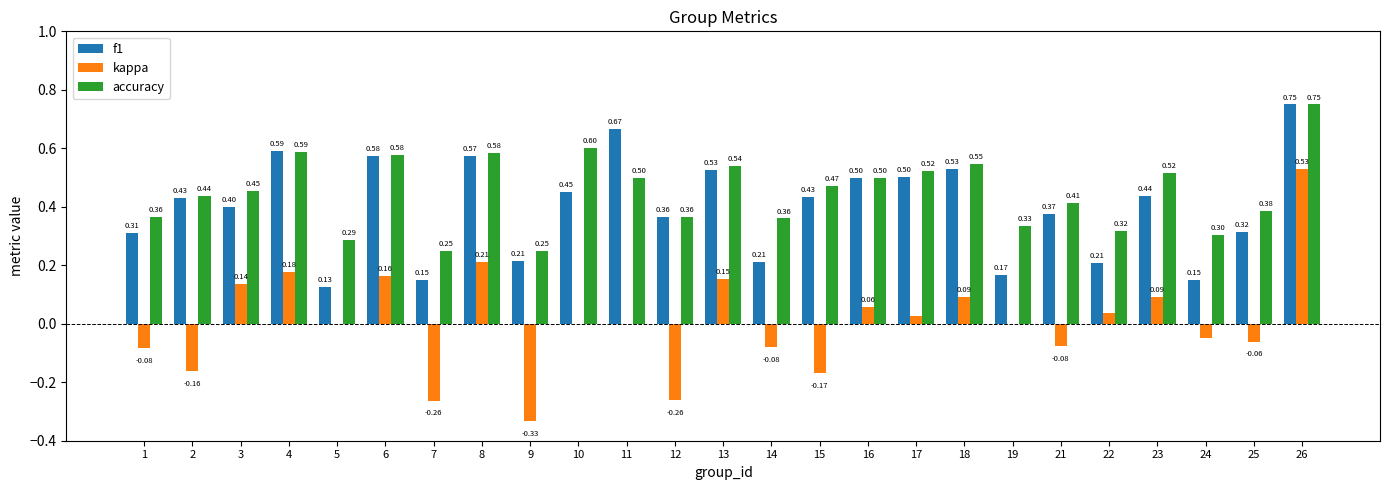

What is the sum of the accuracy values at 7 and 26?

1.0